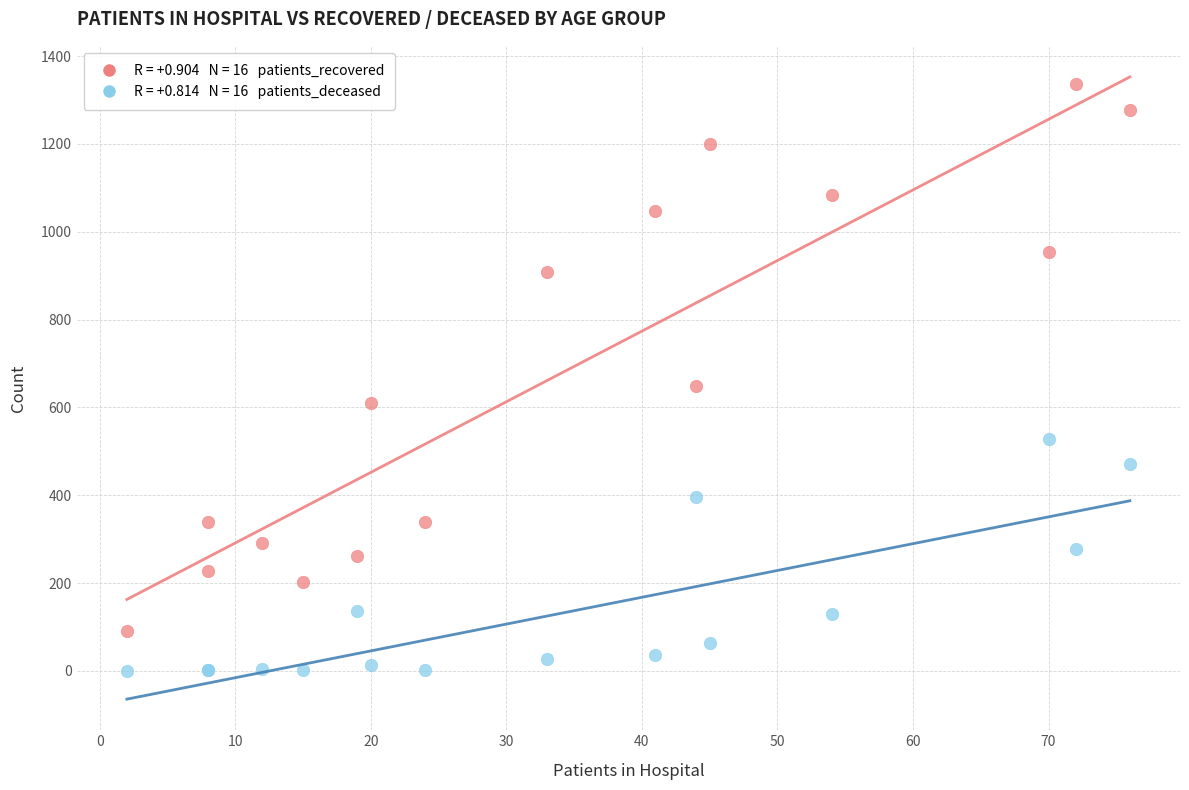

Across all series, what Y value is closest to 668?

648